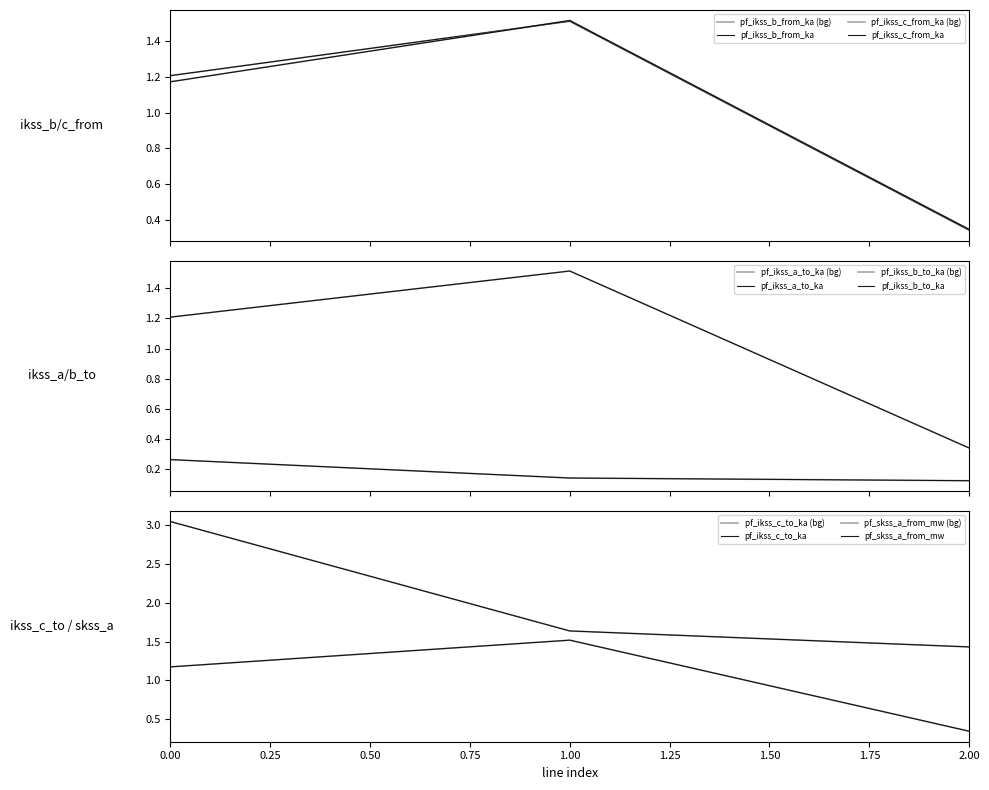

Which has a higher value, Line_2 or Line_0?

Line_0